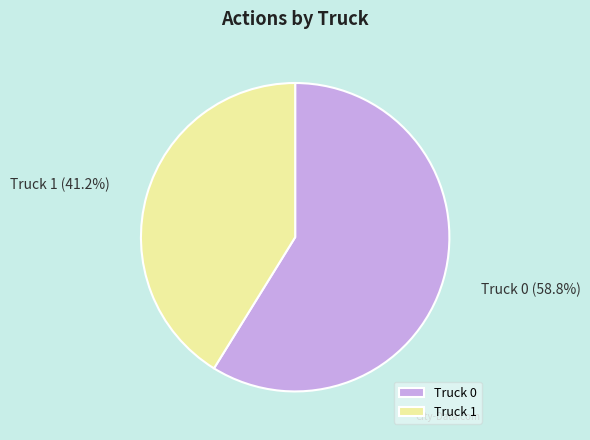

What percentage is NOT represented by Truck 1?

58.8%